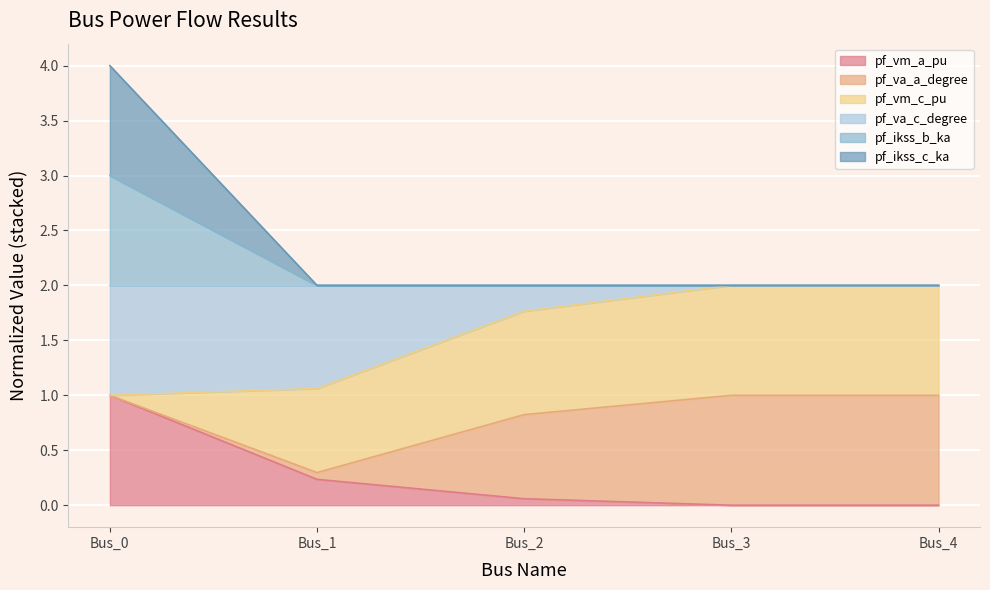

Does the chart display data point markers on the line(s)?

No